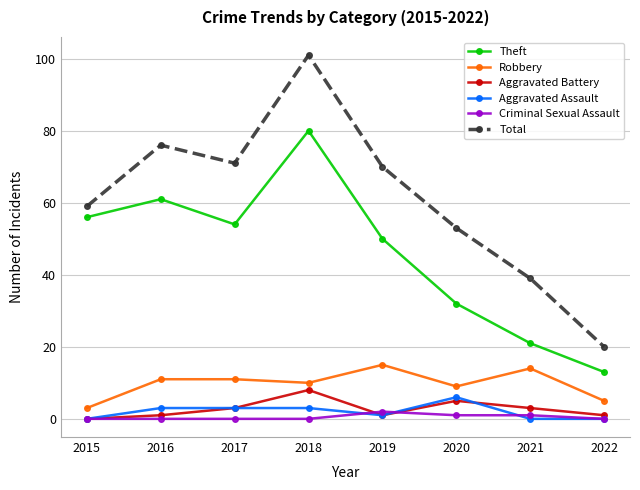

True or false: Total and Robbery cross at least once.

False